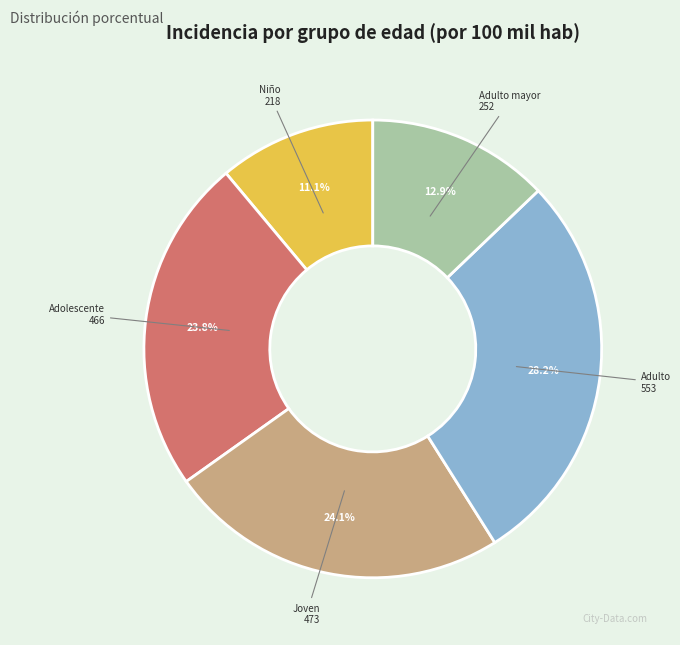

Does any single category account for the majority?

No